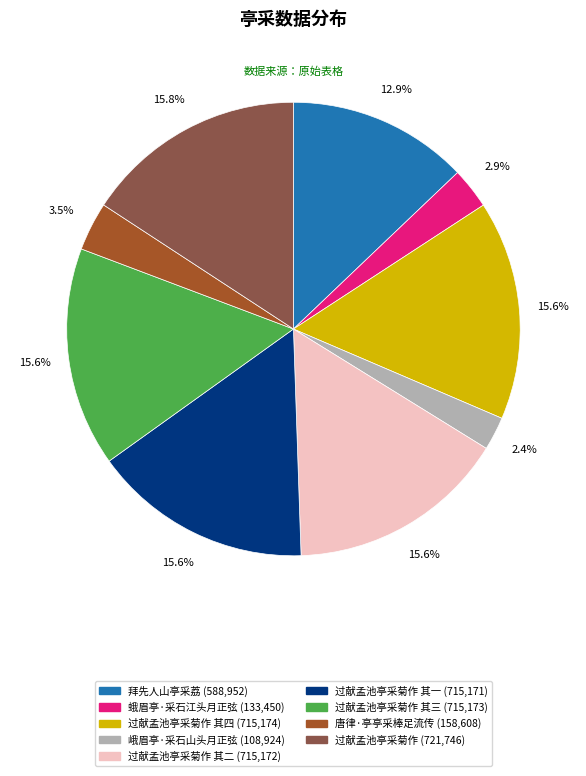

Does any single category account for the majority?

No